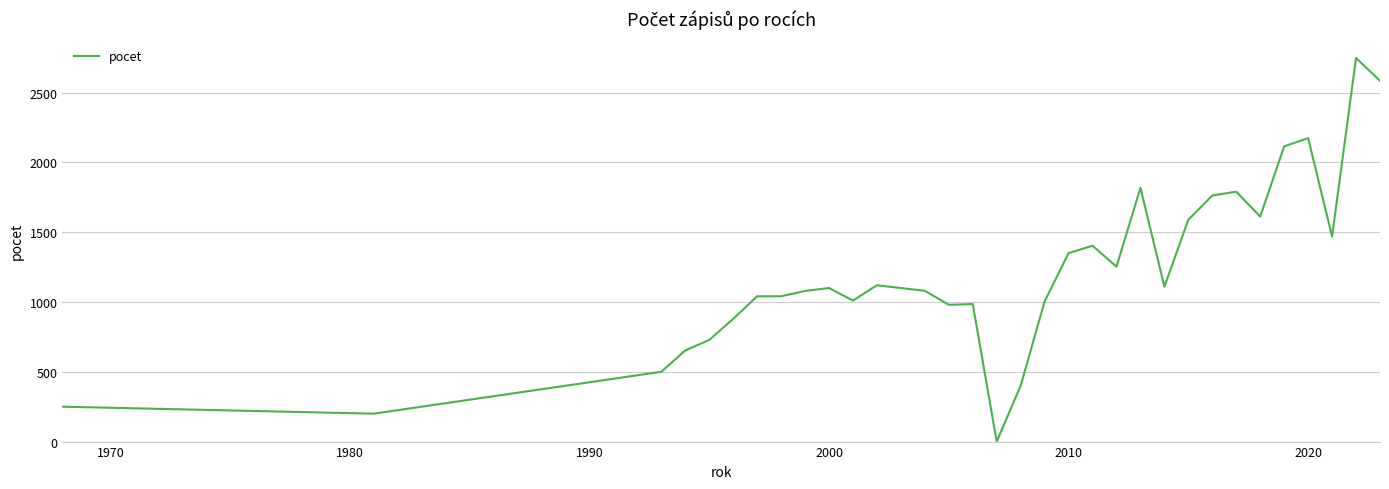

What is the difference between the maximum and second lowest values?

2548